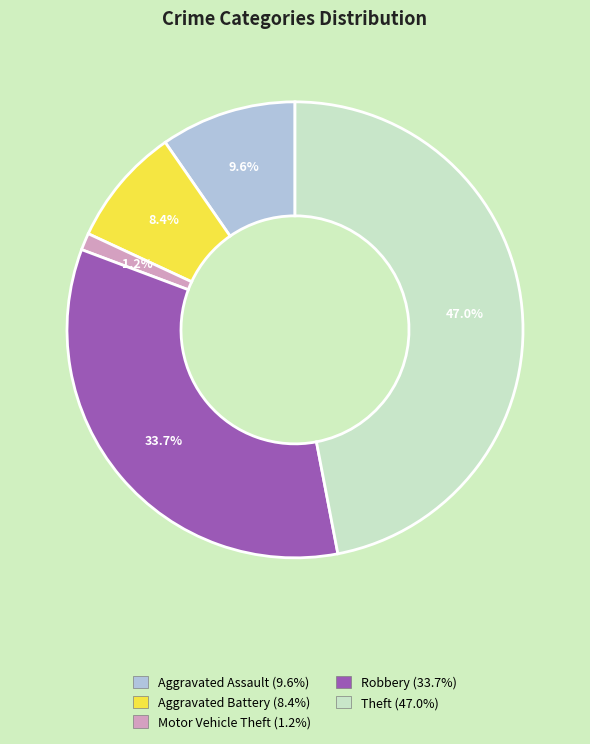

To the nearest percent, what percentage of the pie is Robbery?

34%